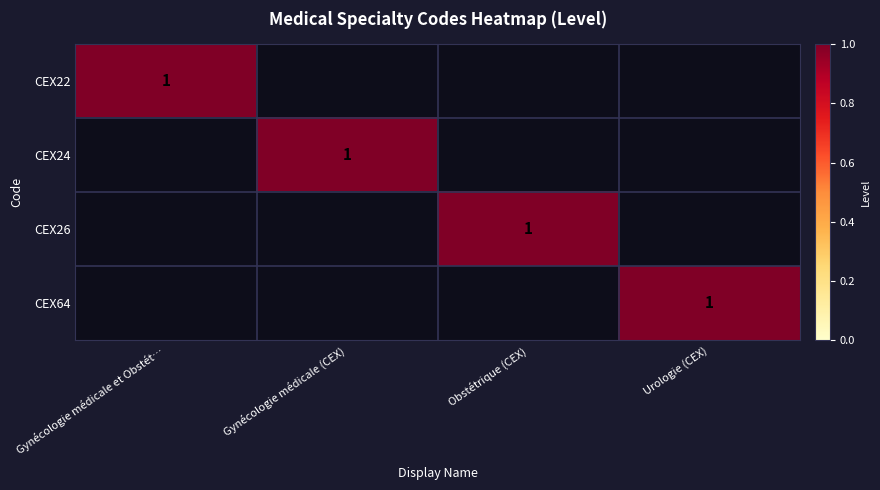

The CEX64 series shows 1 at Urologie (CEX). True or false?

True